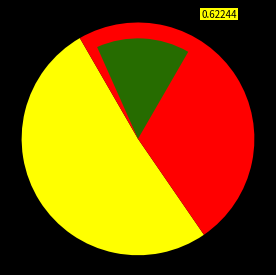

What is the ratio of the value at 1973547 to the value at 391060?

1.0